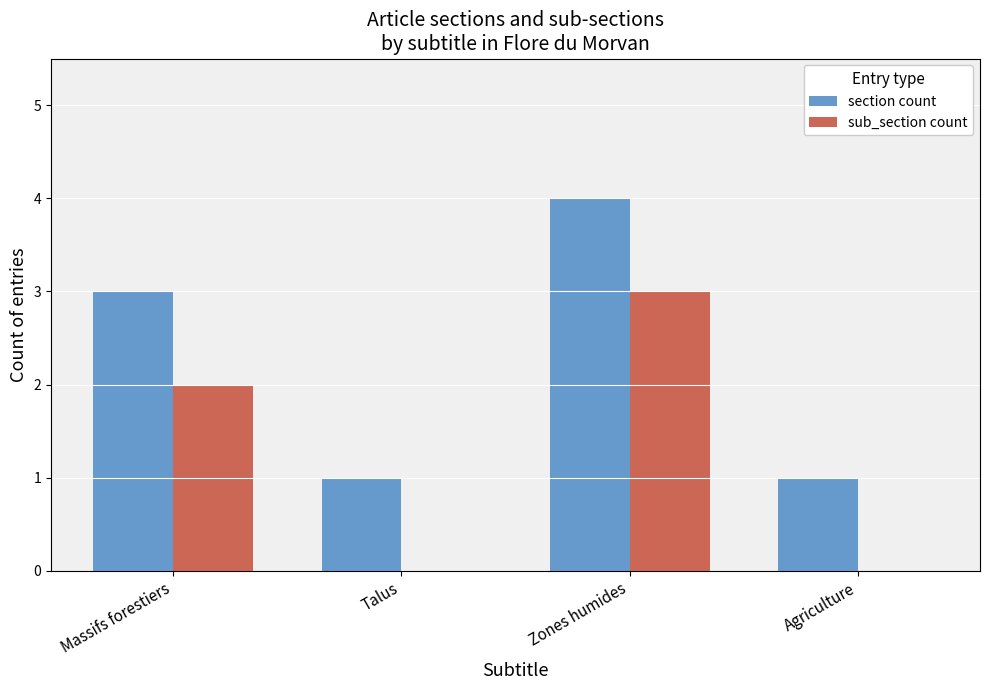

Count the number of categories in the chart.

4